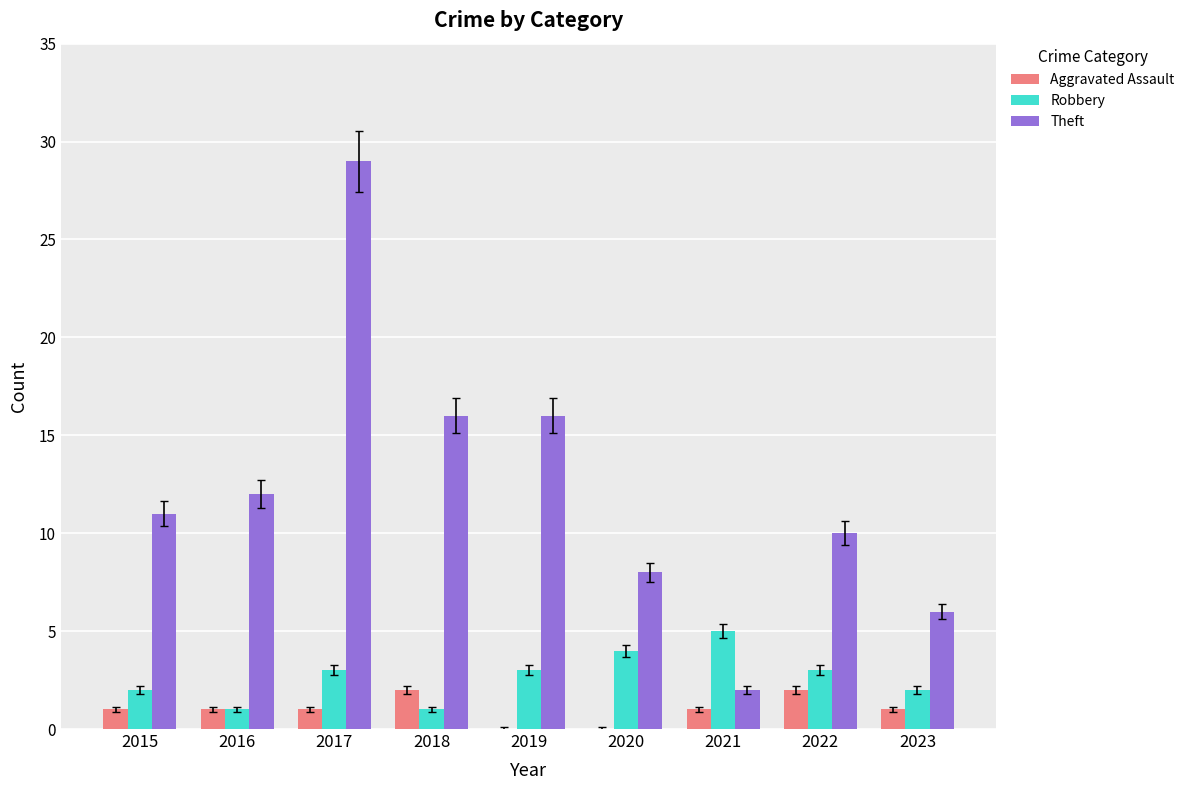

Between 2017 and 2023, which series saw the biggest shift?

Theft